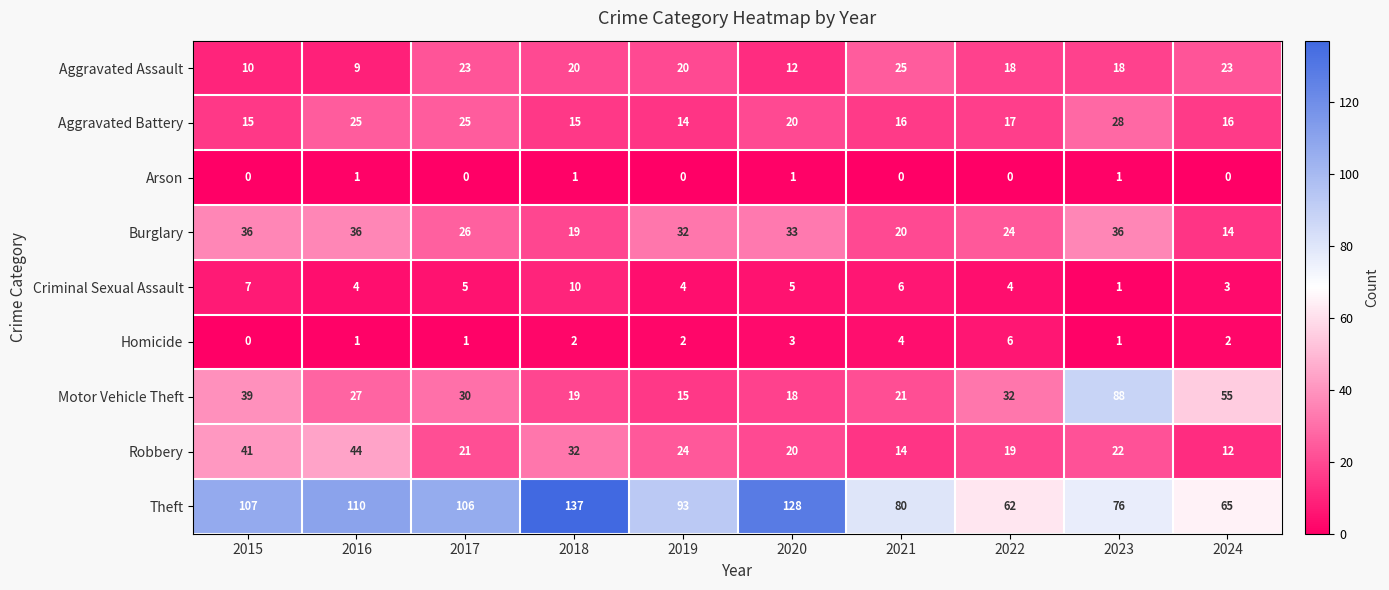

How many data points does each series have?

10